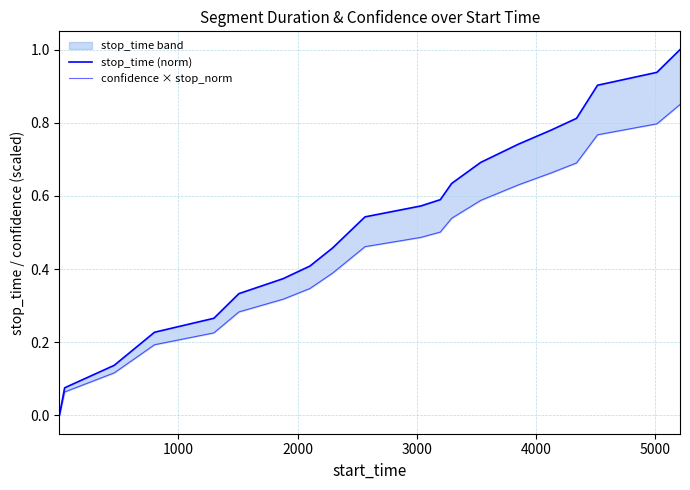

List the series in order of their overall mean, highest first.

stop_time (norm), confidence × stop_norm